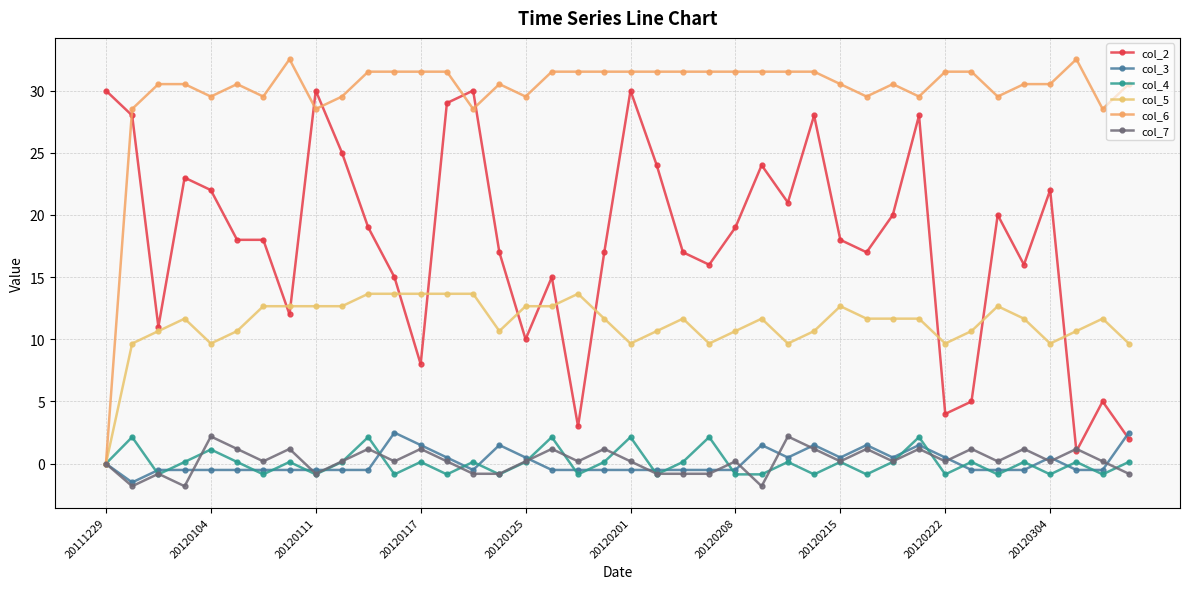

How many lines are shown in the chart?

6